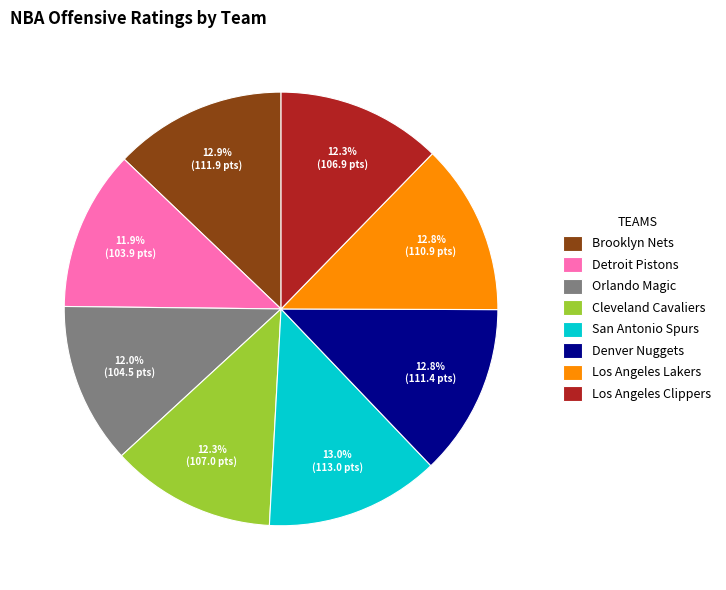

Do Denver Nuggets and Cleveland Cavaliers together represent more than half of the pie?

No